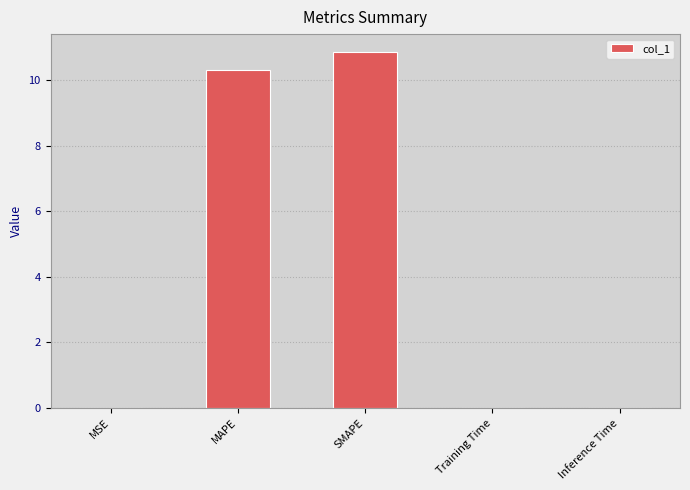

Count the number of categories in the chart.

5